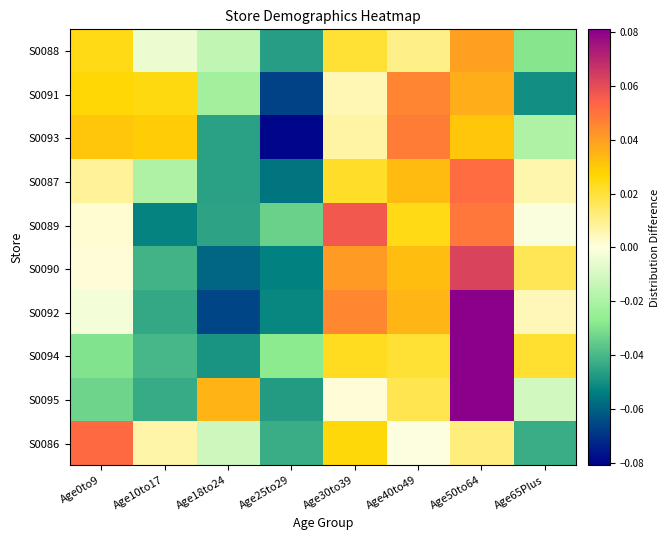

Reading left to right, what are all the values shown in this chart?

S0088: Age0to9=0.0	Age10to17=-0.0	Age18to24=-0.0	Age25to29=-0.0	Age30to39=0.0	Age40to49=0.0	Age50to64=0.0	Age65Plus=-0.0
S0091: Age0to9=0.0	Age10to17=0.0	Age18to24=-0.0	Age25to29=-0.1	Age30to39=0.0	Age40to49=0.0	Age50to64=0.0	Age65Plus=-0.1
S0093: Age0to9=0.0	Age10to17=0.0	Age18to24=-0.0	Age25to29=-0.1	Age30to39=0.0	Age40to49=0.0	Age50to64=0.0	Age65Plus=-0.0
S0087: Age0to9=0.0	Age10to17=-0.0	Age18to24=-0.0	Age25to29=-0.1	Age30to39=0.0	Age40to49=0.0	Age50to64=0.1	Age65Plus=0.0
S0089: Age0to9=0.0	Age10to17=-0.1	Age18to24=-0.0	Age25to29=-0.0	Age30to39=0.1	Age40to49=0.0	Age50to64=0.0	Age65Plus=-0.0
S0090: Age0to9=0.0	Age10to17=-0.0	Age18to24=-0.1	Age25to29=-0.1	Age30to39=0.0	Age40to49=0.0	Age50to64=0.1	Age65Plus=0.0
S0092: Age0to9=-0.0	Age10to17=-0.0	Age18to24=-0.1	Age25to29=-0.1	Age30to39=0.0	Age40to49=0.0	Age50to64=0.1	Age65Plus=0.0
S0094: Age0to9=-0.0	Age10to17=-0.0	Age18to24=-0.0	Age25to29=-0.0	Age30to39=0.0	Age40to49=0.0	Age50to64=0.1	Age65Plus=0.0
S0095: Age0to9=-0.0	Age10to17=-0.0	Age18to24=0.0	Age25to29=-0.0	Age30to39=0.0	Age40to49=0.0	Age50to64=0.1	Age65Plus=-0.0
S0086: Age0to9=0.1	Age10to17=0.0	Age18to24=-0.0	Age25to29=-0.0	Age30to39=0.0	Age40to49=-0.0	Age50to64=0.0	Age65Plus=-0.0